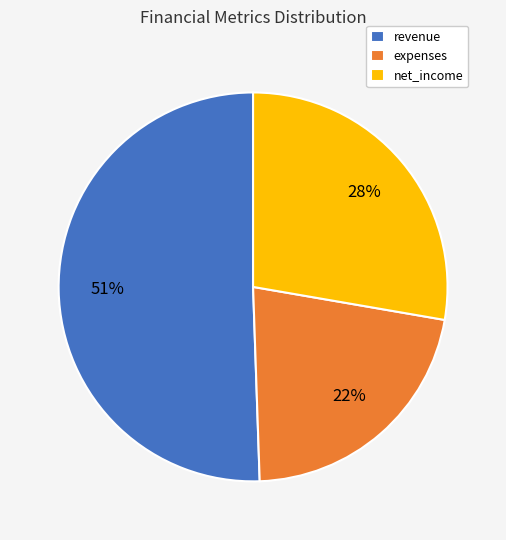

What percentage is the net_income slice, to the nearest percent?

28%